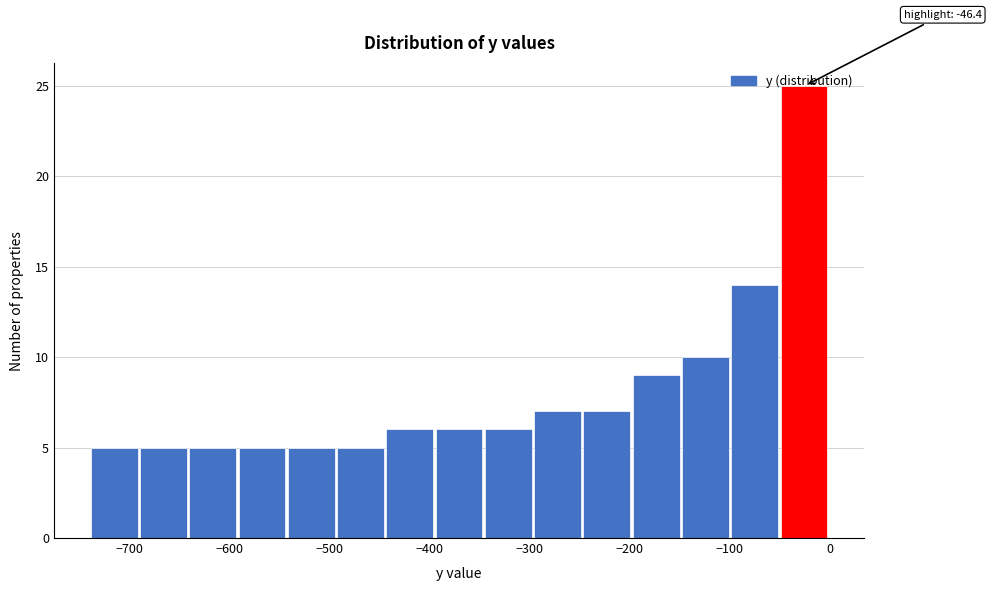

Over which range of the x-axis is the bar tallest?

-50 to 0